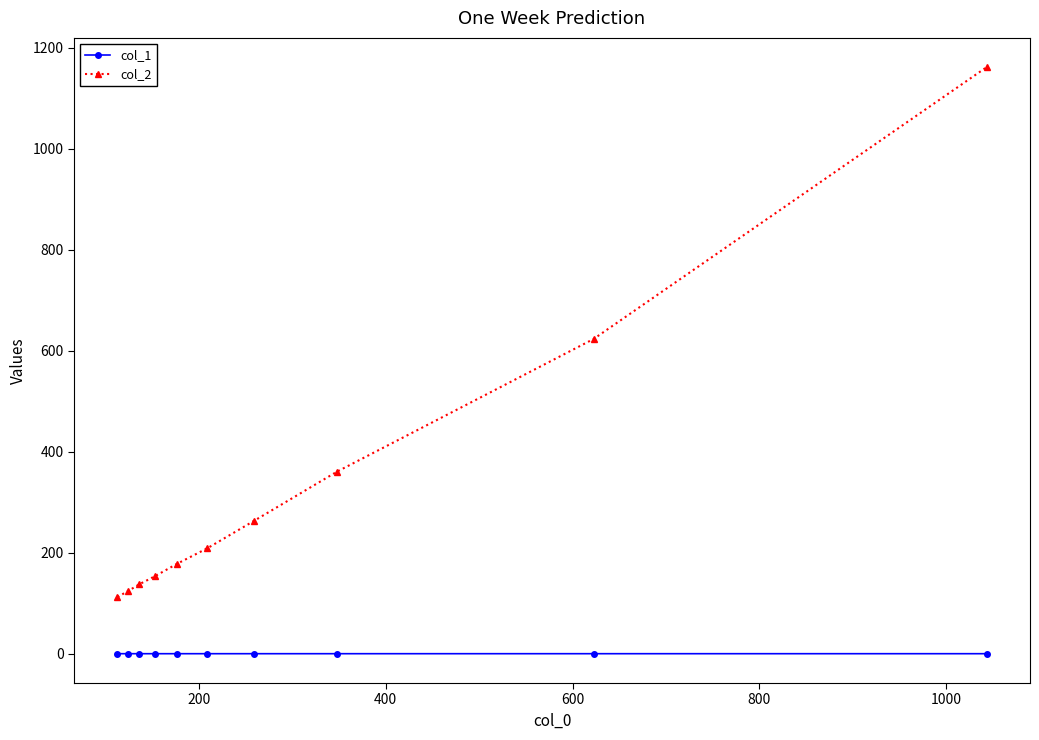

List the series in order of their overall mean, highest first.

col_2, col_1